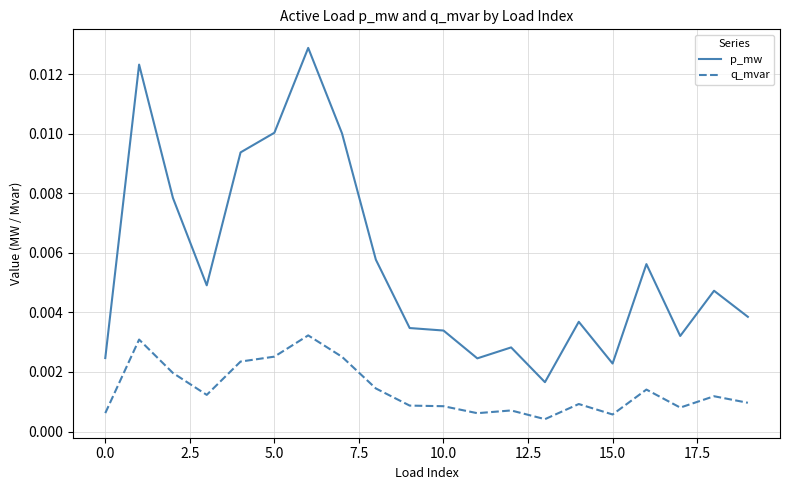

True or false: p_mw has more than 2 points higher than both neighbors.

True